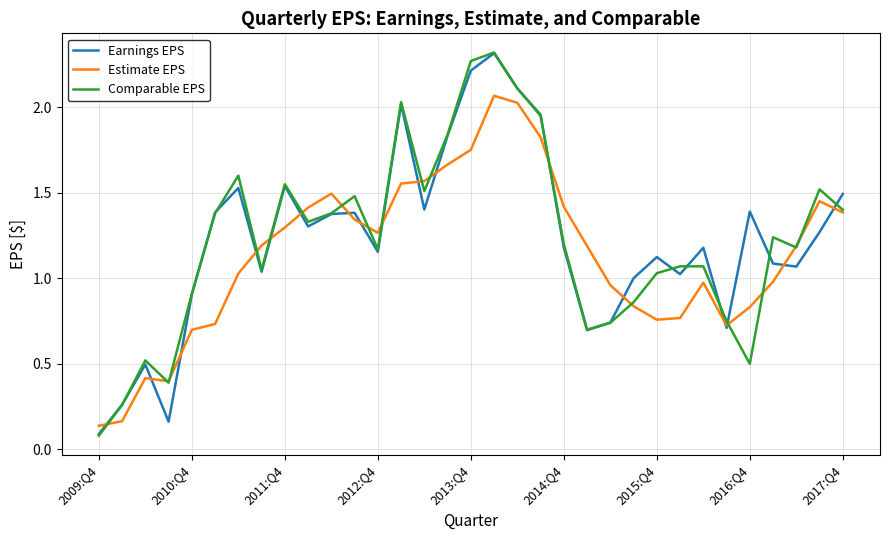

Which category has the highest value in the Comparable EPS series?

17